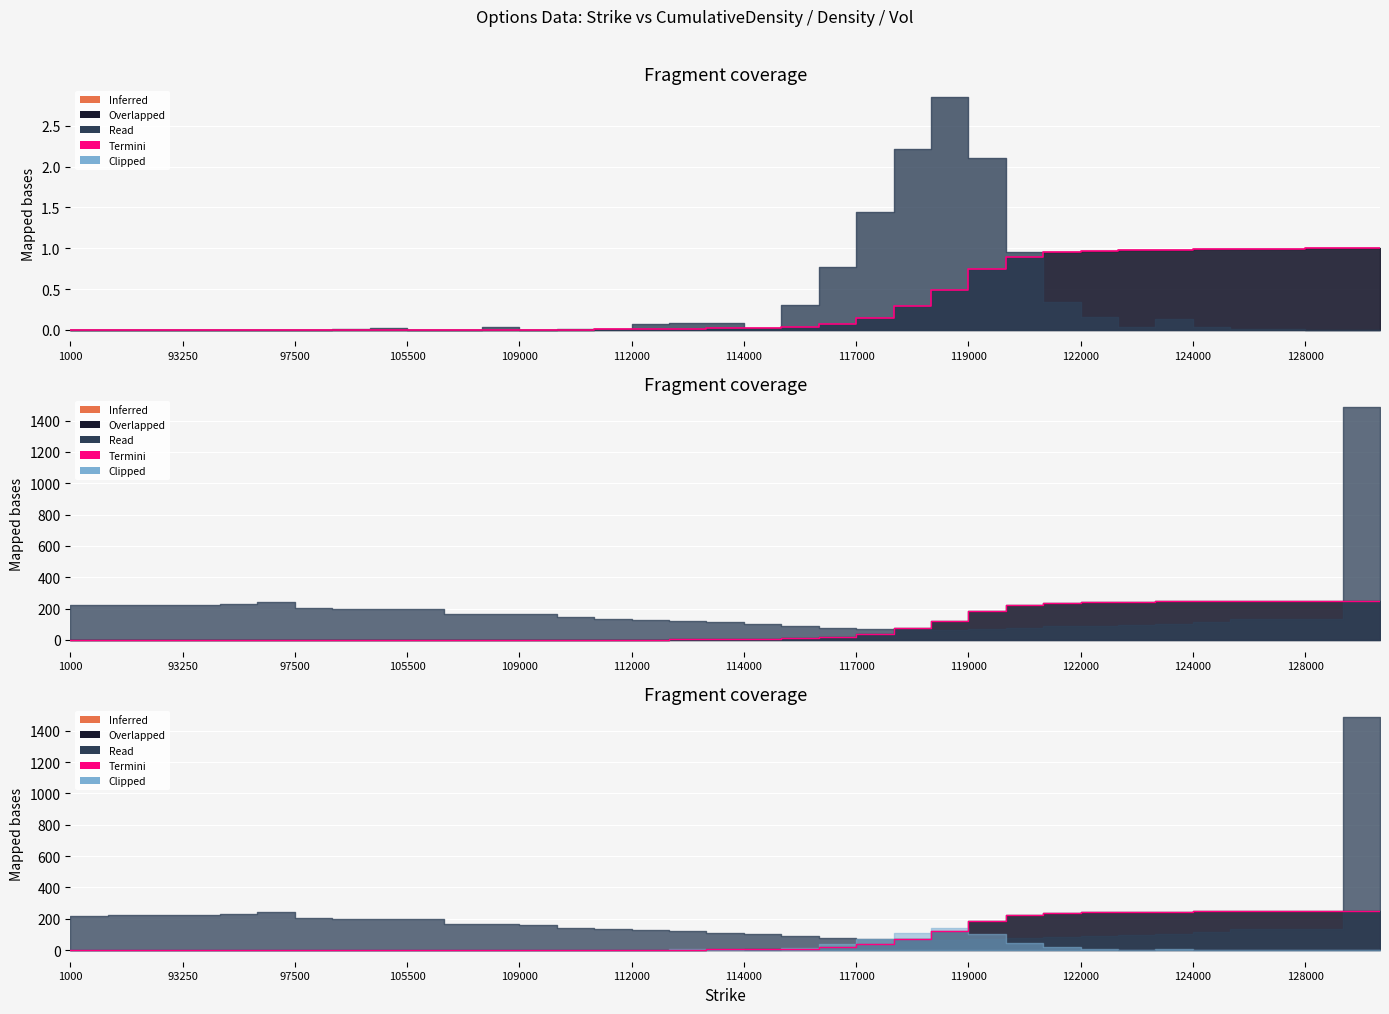

What is the average value?

80.6